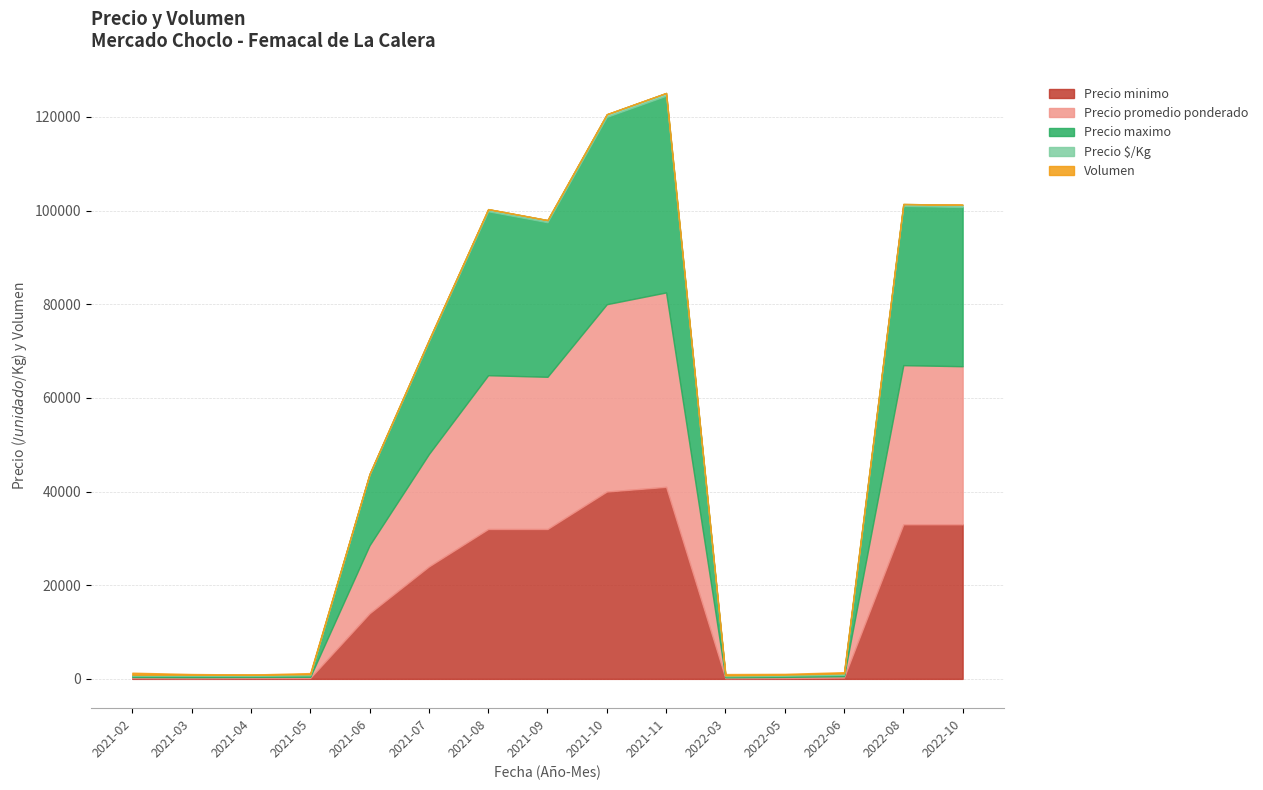

Which category has the lowest value in the Precio maximo series?

2021-04